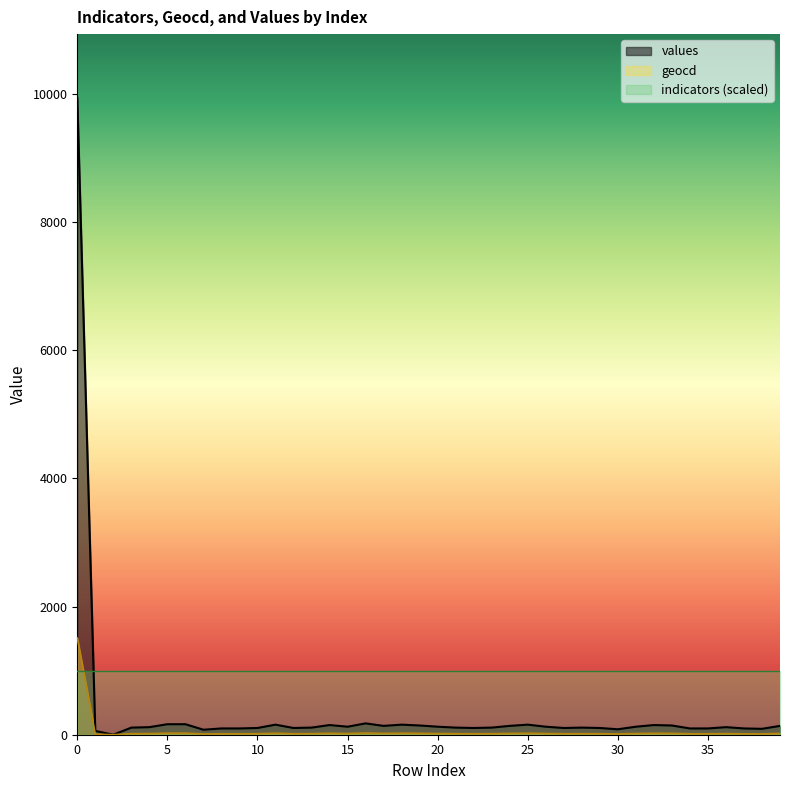

What is the value of the values point at the 20th from the left?

144